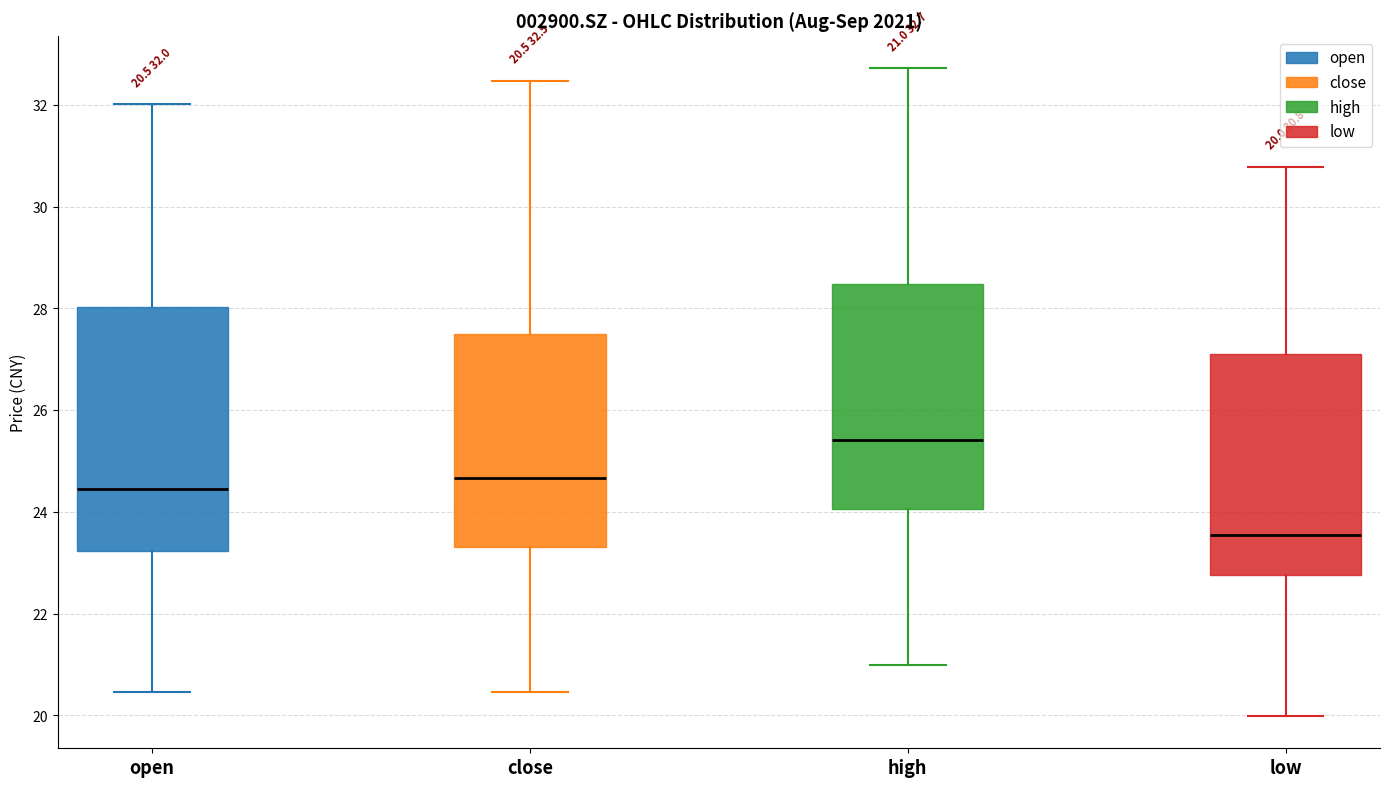

Which box is the tallest, from its lower edge to its upper edge?

open